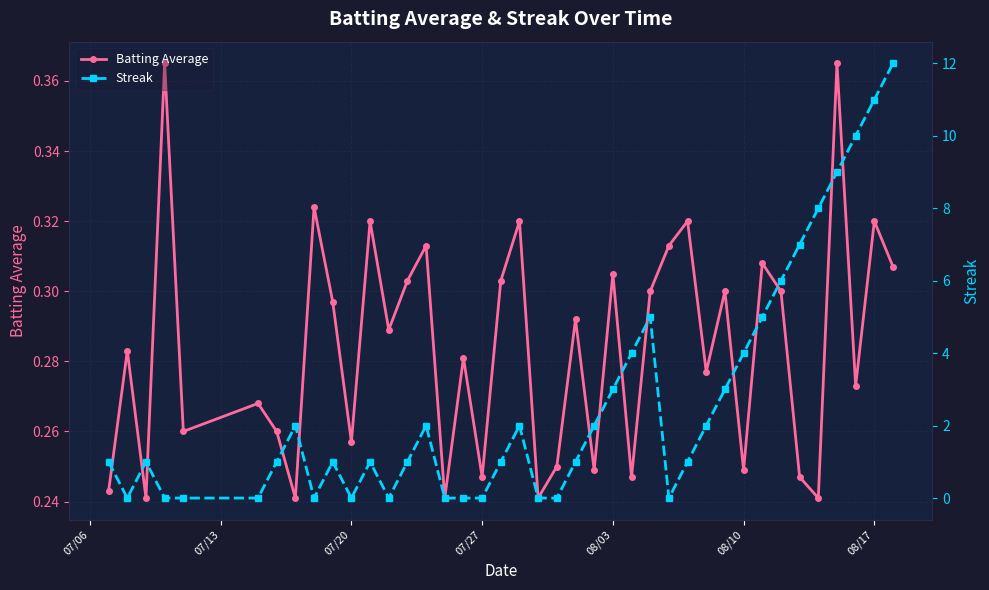

Is this an area chart (filled region under the line)?

No